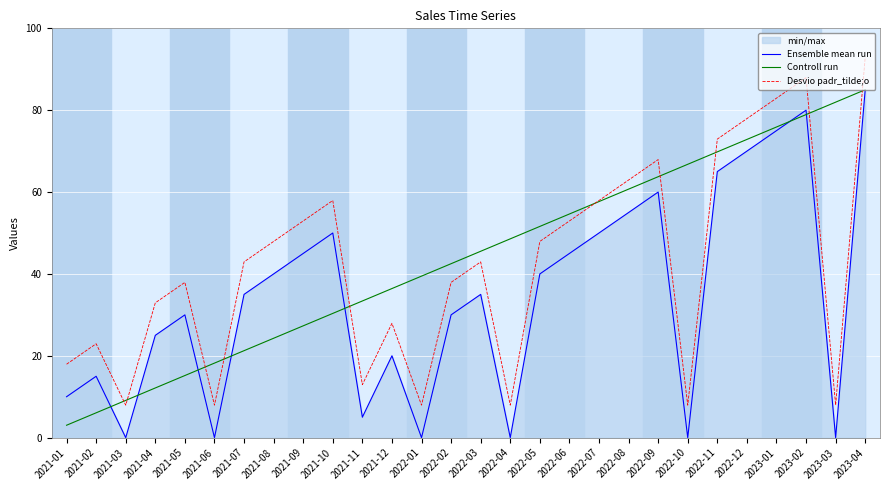

What is the label of the 11th point from the left?

2021-11